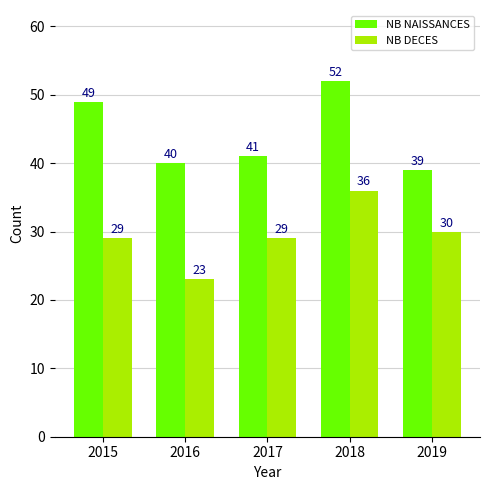

Reading right to left, what are all the values shown in this chart?

NB NAISSANCES: 39	52	41	40	49
NB DECES: 30	36	29	23	29